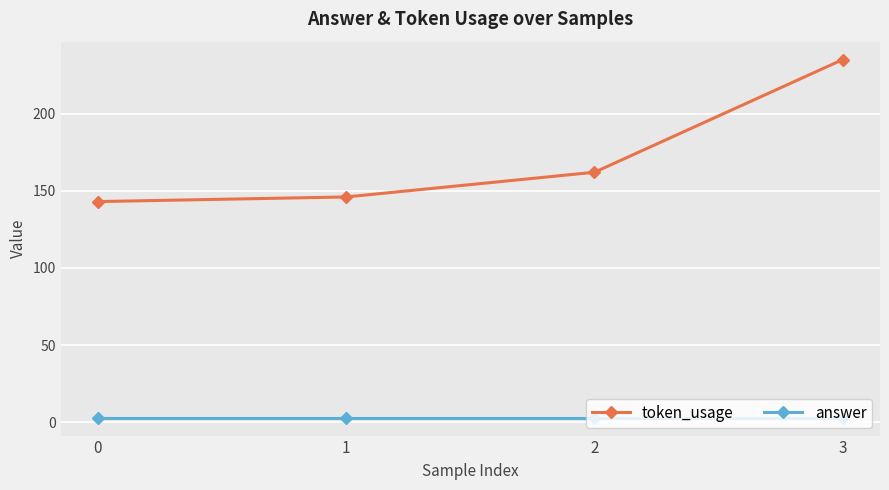

True or false: answer and token_usage cross at least once.

False